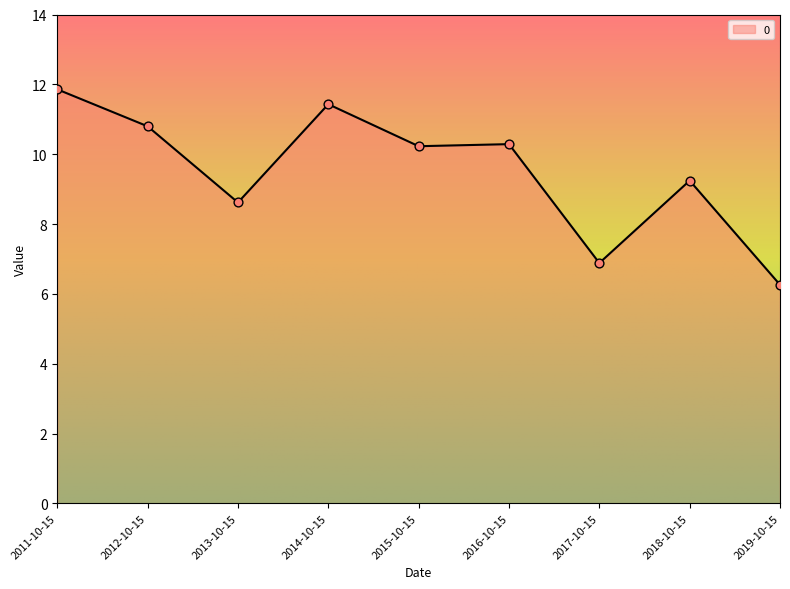

What is the ratio of the value at 2011-10-15 to the value at 2017-10-15?

1.7